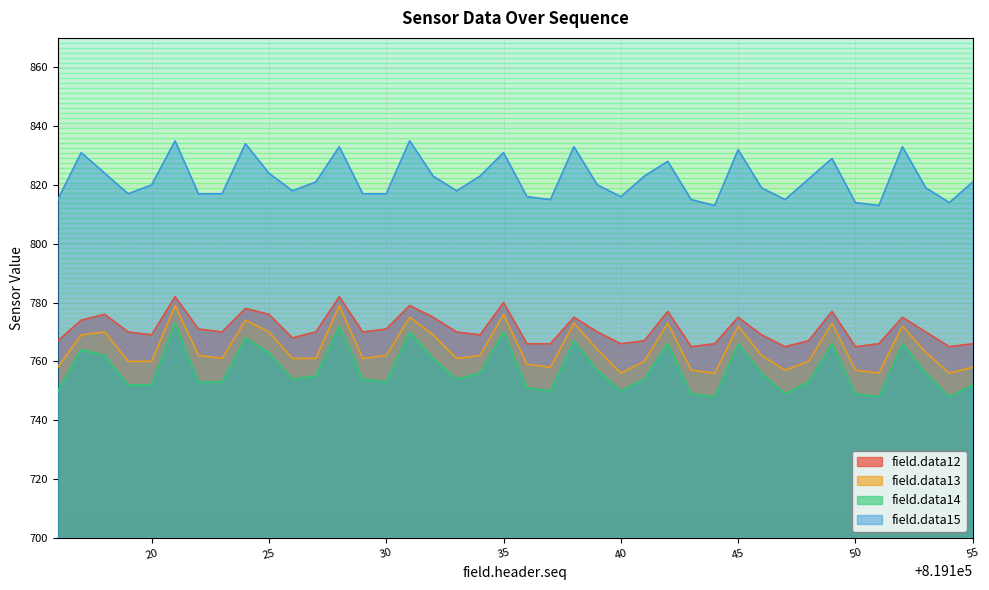

Which series changed the most between 819141 and 819143?

field.data15